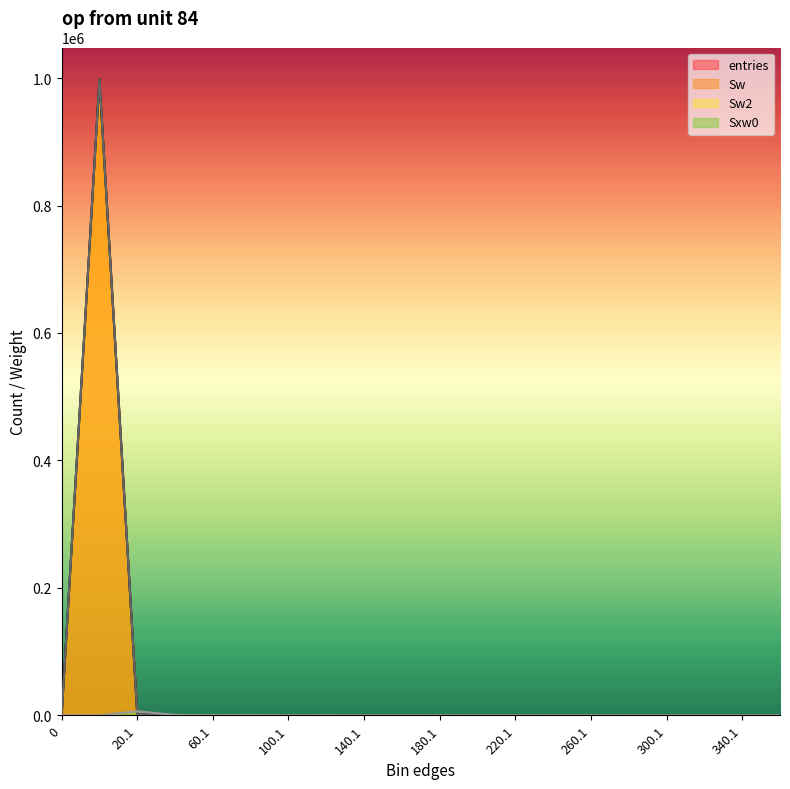

Count the number of categories in the chart.

20